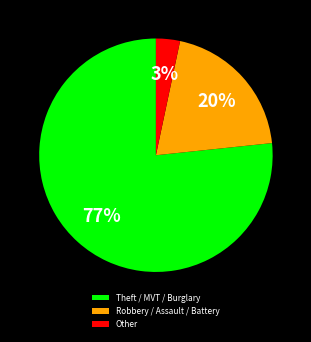

Does Theft / MVT / Burglary represent more than half of the total?

Yes